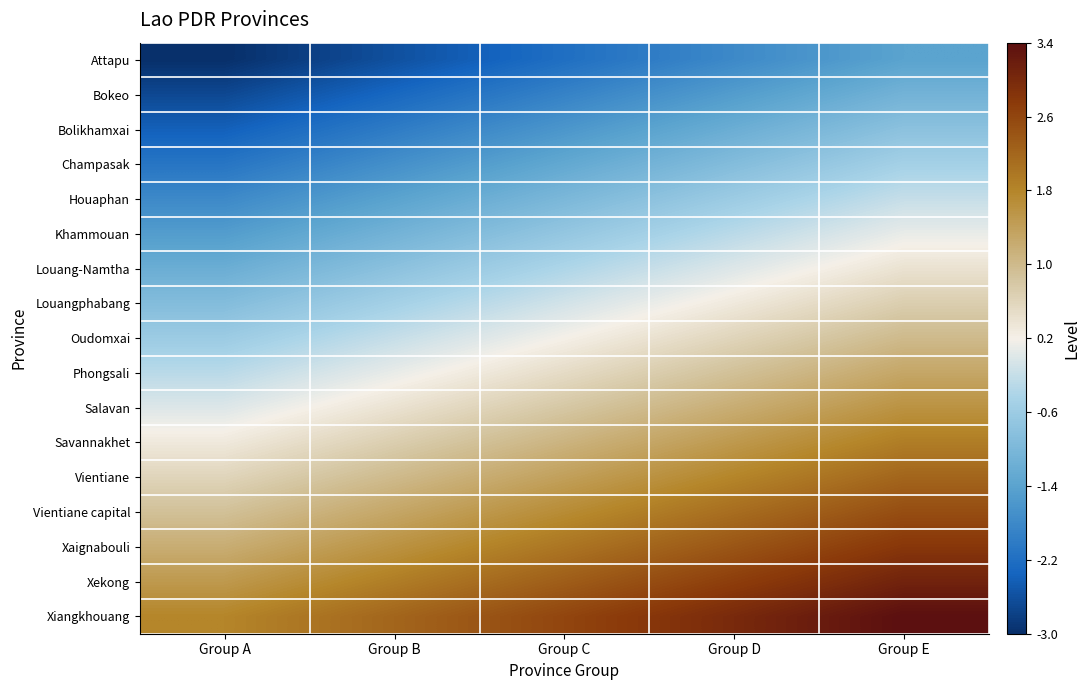

Between Group B and Group E, which is larger?

Group E